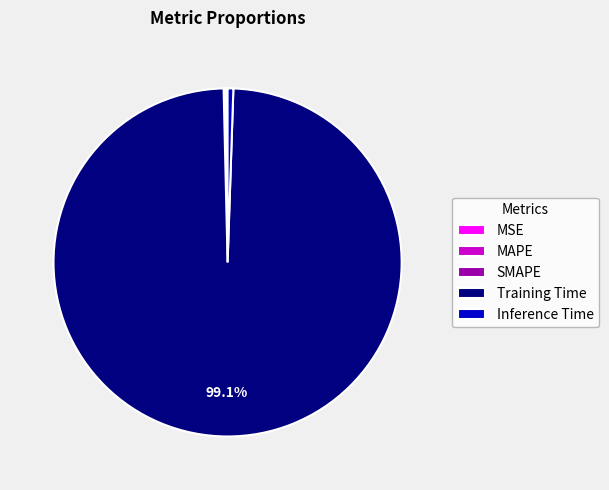

What is the majority slice?

Training Time